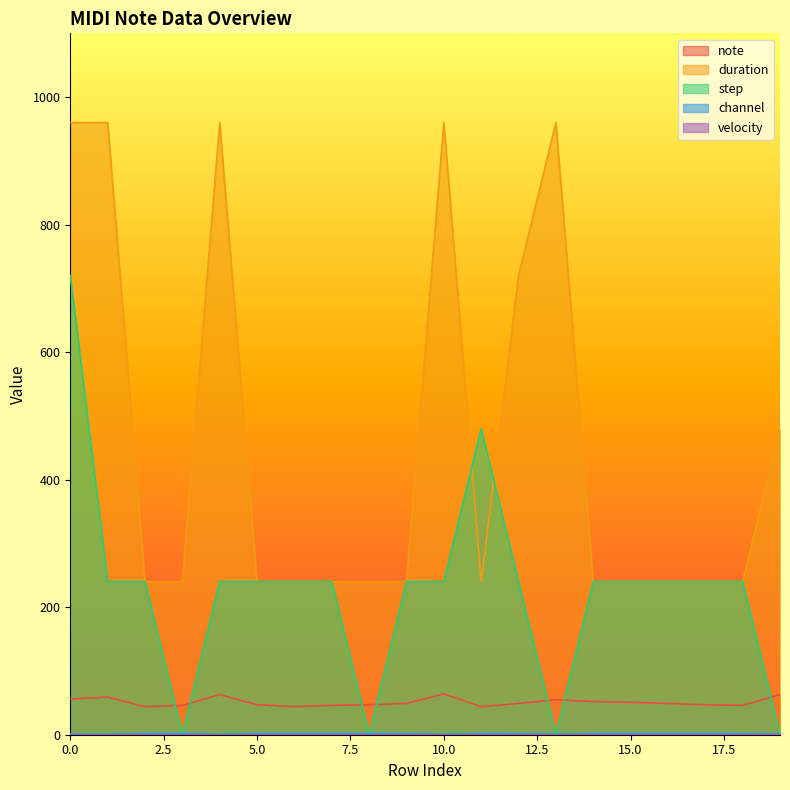

How many values in the note series exceed 49?

8